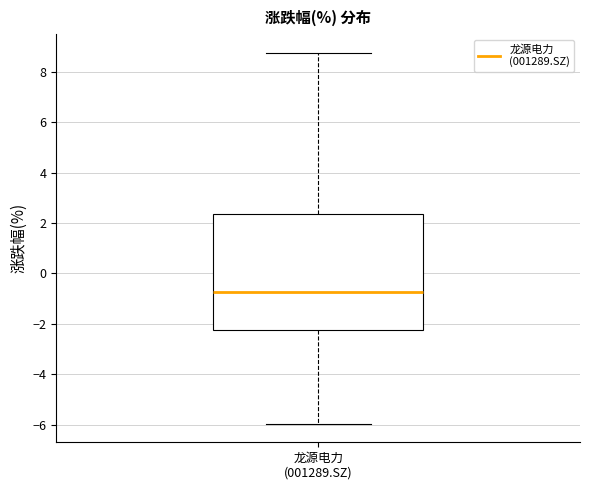

Read this box plot against the y-axis: the position of the median line, the range covered by the box, and the ends of both whiskers. The values are not printed on the chart, so give them approximately, as read against the axis.

median -0.8, box -2.2 to 2.4, whiskers -6.0 to 8.8